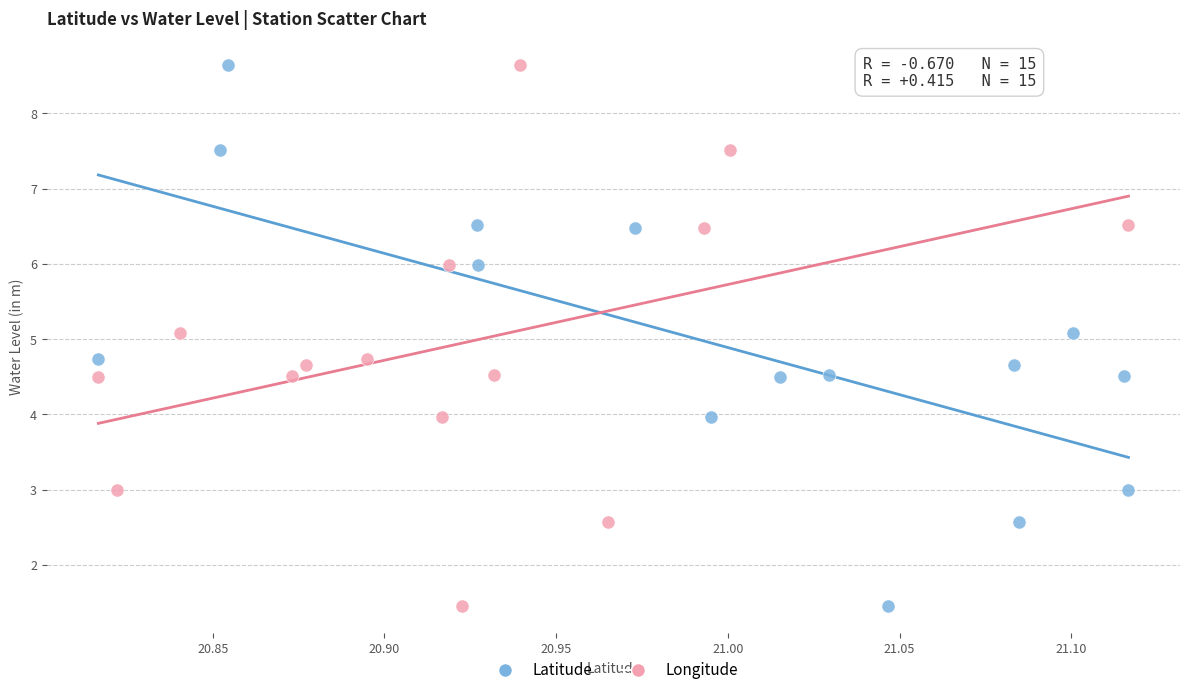

What are all the series names shown in the legend?

Latitude, Longitude